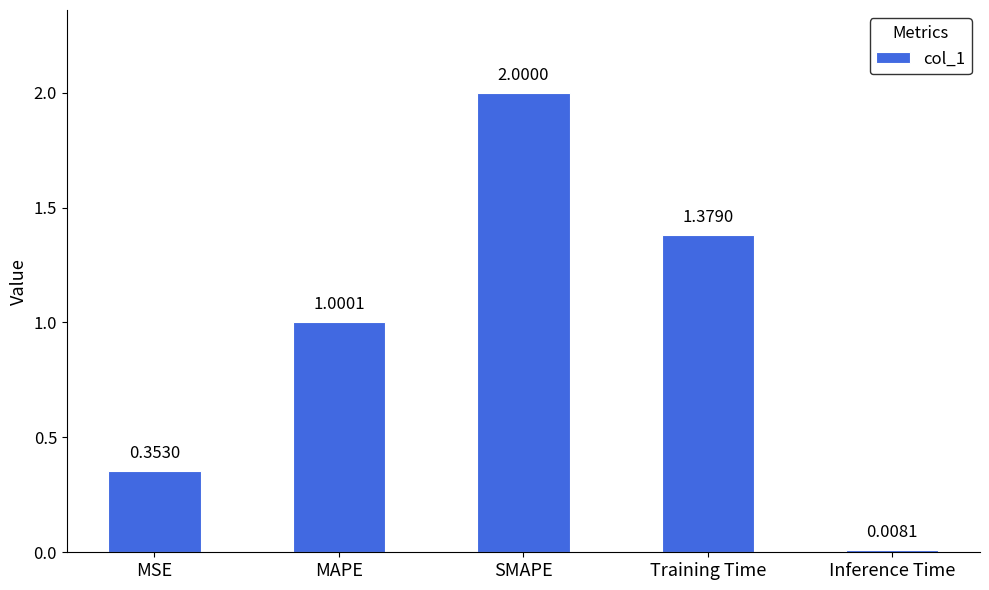

What is the average value?

0.9